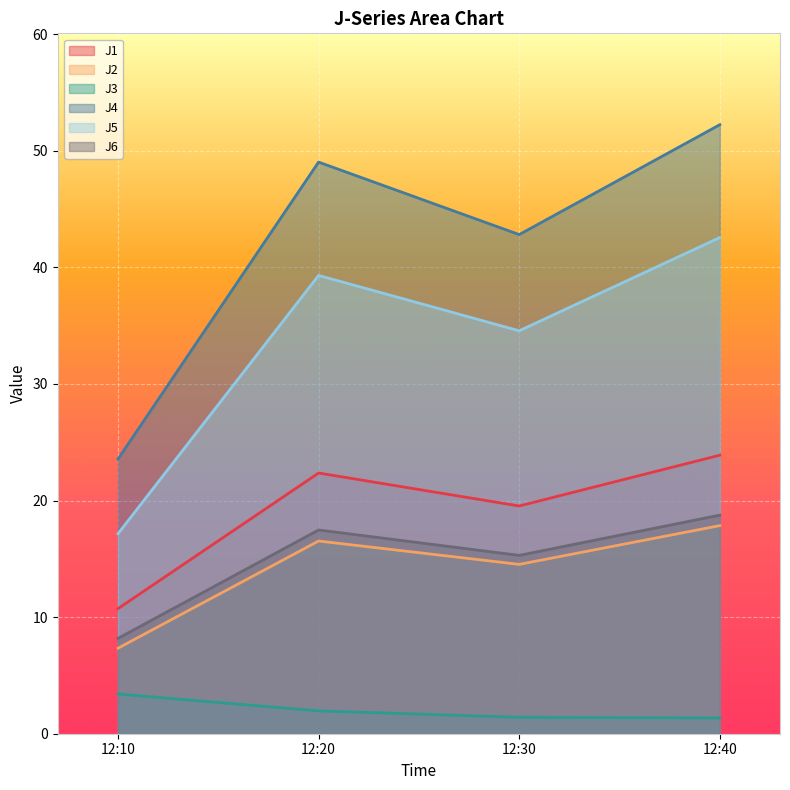

Is it true that J6 equals 15.3 at 12:30?

True